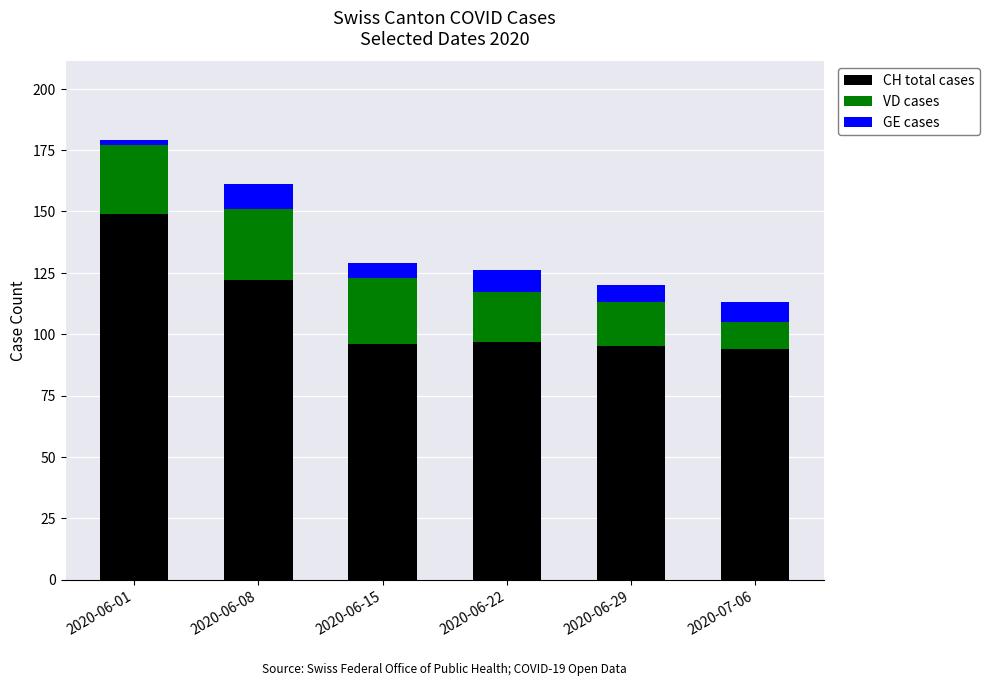

What is the approximate value of CH total cases at 2020-06-08?

122